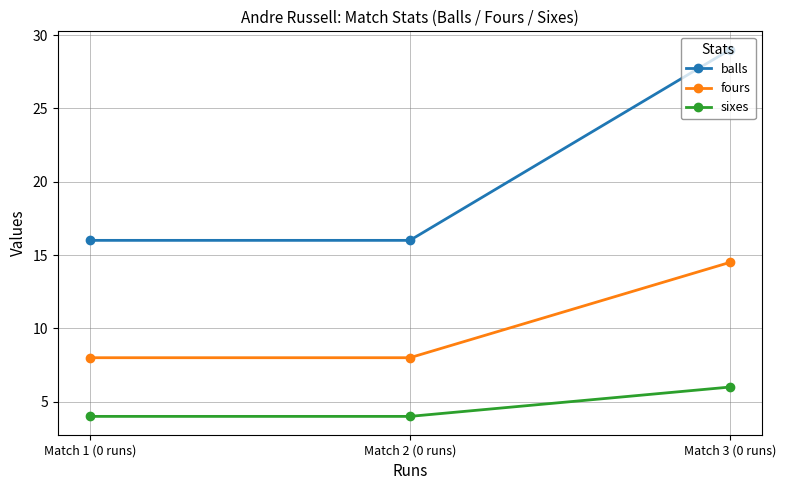

Which series has the widest spread of values?

balls